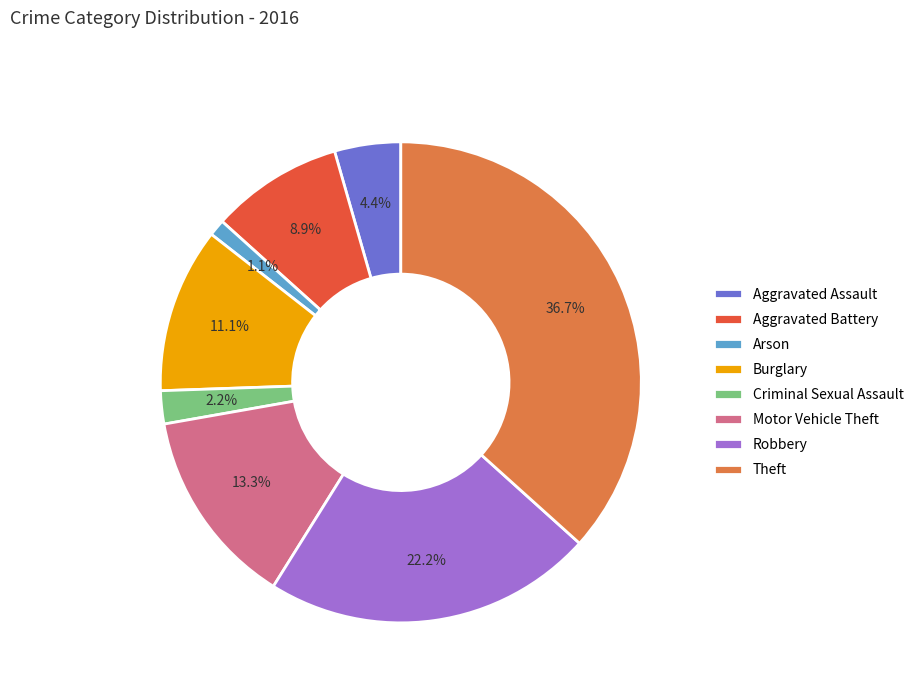

Does Theft account for over 50% of the chart?

No